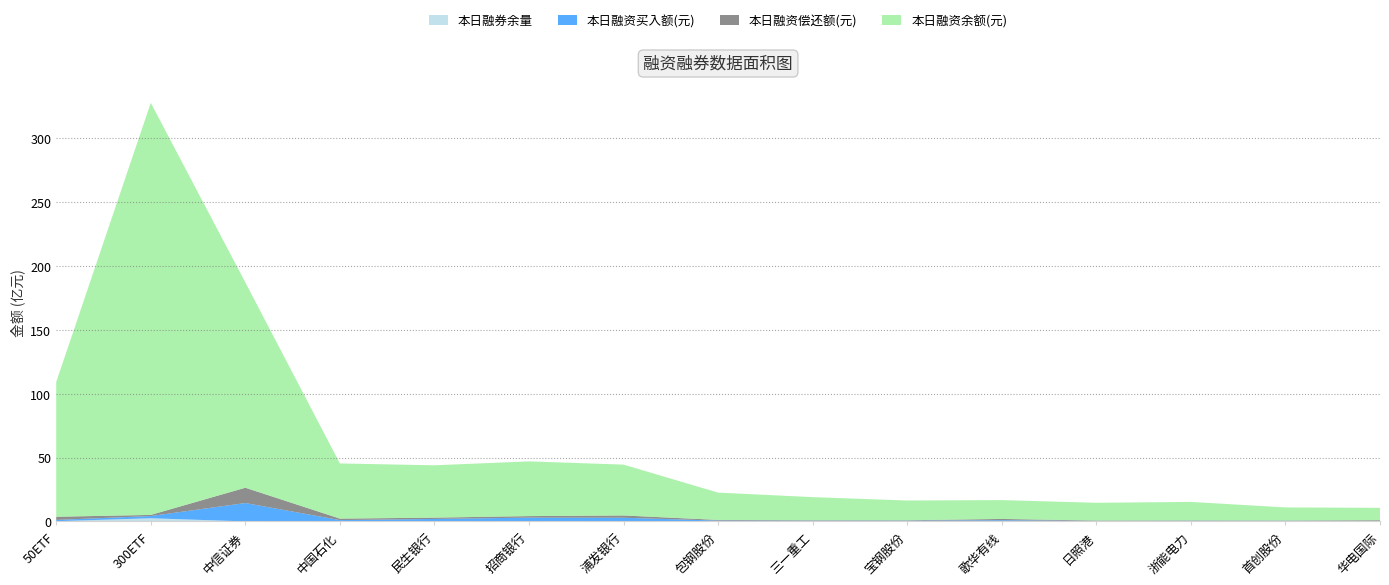

Reading right to left, transcribe all the data shown in this chart.

本日融资余额(元): 华电国际=971583055	首创股份=1020642148	浙能电力=1444366117	日照港=1389052799	歌华有线=1473287309	宝钢股份=1543638285	三一重工=1808101218	包钢股份=2135703283	浦发银行=3976848910	招商银行=4280161809	民生银行=4094700793	中国石化=4315766911	中信证券=16060230504	300ETF=32234305666	50ETF=10544017598
本日融资买入额(元): 华电国际=32008481	首创股份=46574071	浙能电力=46679265	日照港=36005946	歌华有线=93489515	宝钢股份=55296891	三一重工=51258501	包钢股份=63084276	浦发银行=286296663	招商银行=294739298	民生银行=193003617	中国石化=102957953	中信证券=1437346080	300ETF=171728706	50ETF=98274474
本日融资偿还额(元): 华电国际=59917270	首创股份=27382520	浙能电力=34682786	日照港=33207641	歌华有线=100572282	宝钢股份=36461882	三一重工=40117575	包钢股份=52780526	浦发银行=178159606	招商银行=120085956	民生银行=102092403	中国石化=116684123	中信证券=1196778206	300ETF=89398844	50ETF=248672111
本日融券余量: 华电国际=420536	首创股份=229300	浙能电力=282200	日照港=6500	歌华有线=12600	宝钢股份=566456	三一重工=598928	包钢股份=1983601	浦发银行=1133300	招商银行=1736770	民生银行=941600	中国石化=139800	中信证券=1451395	300ETF=248968920	50ETF=18071189